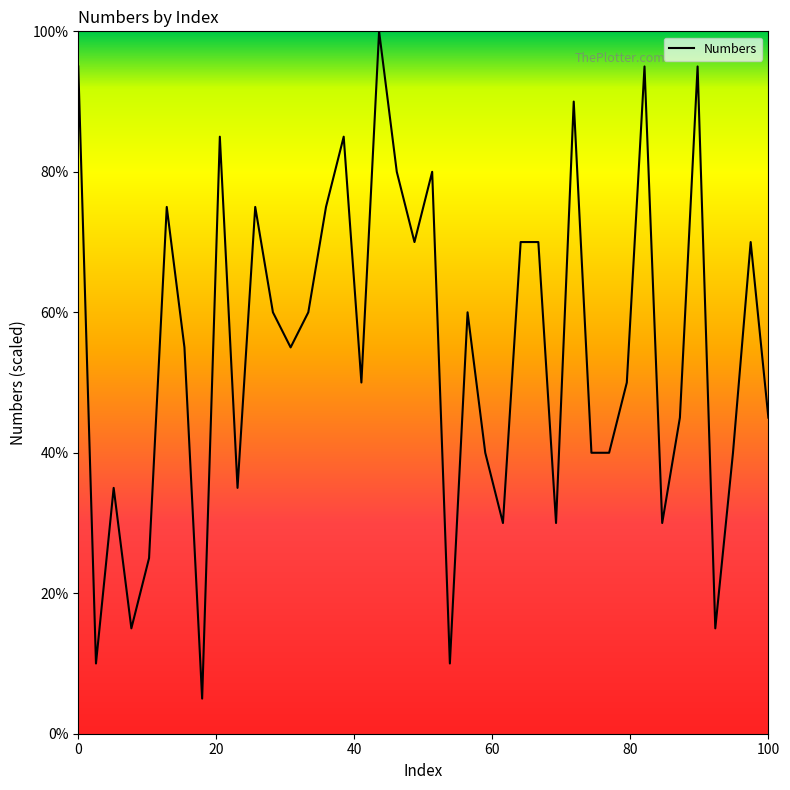

What is the maximum value shown in the chart?

100.0